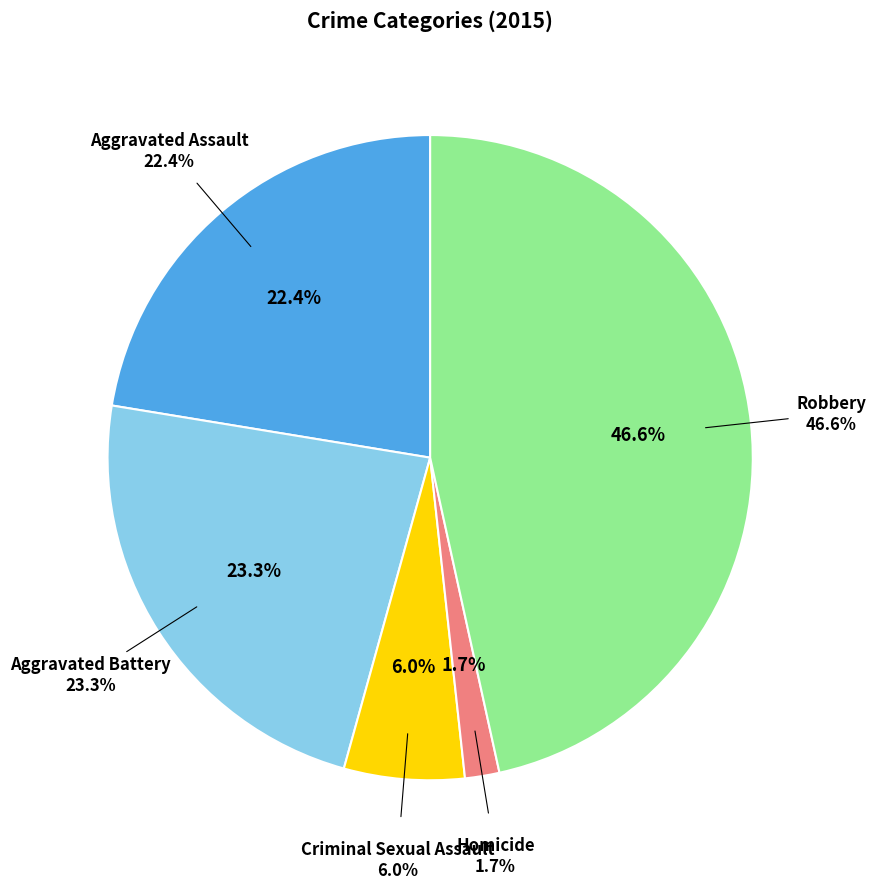

What is the total percentage of Robbery and Aggravated Assault?

69.0%